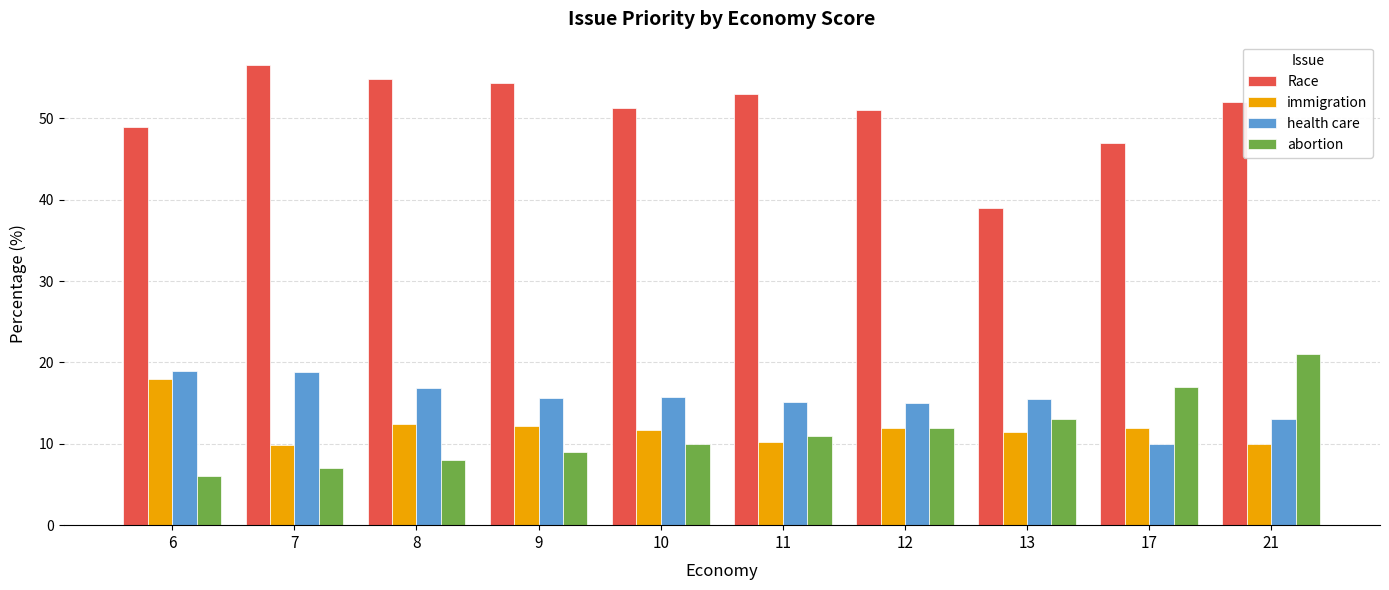

What is the difference between the maximum and minimum values in the health care series?

9.0